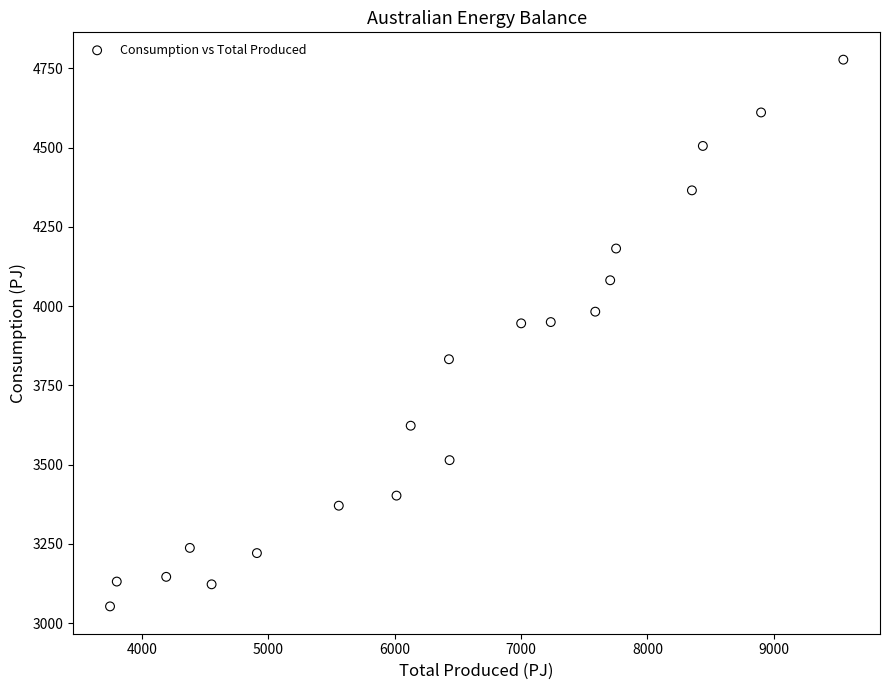

What is the range of X values (max minus min)?

5800.1